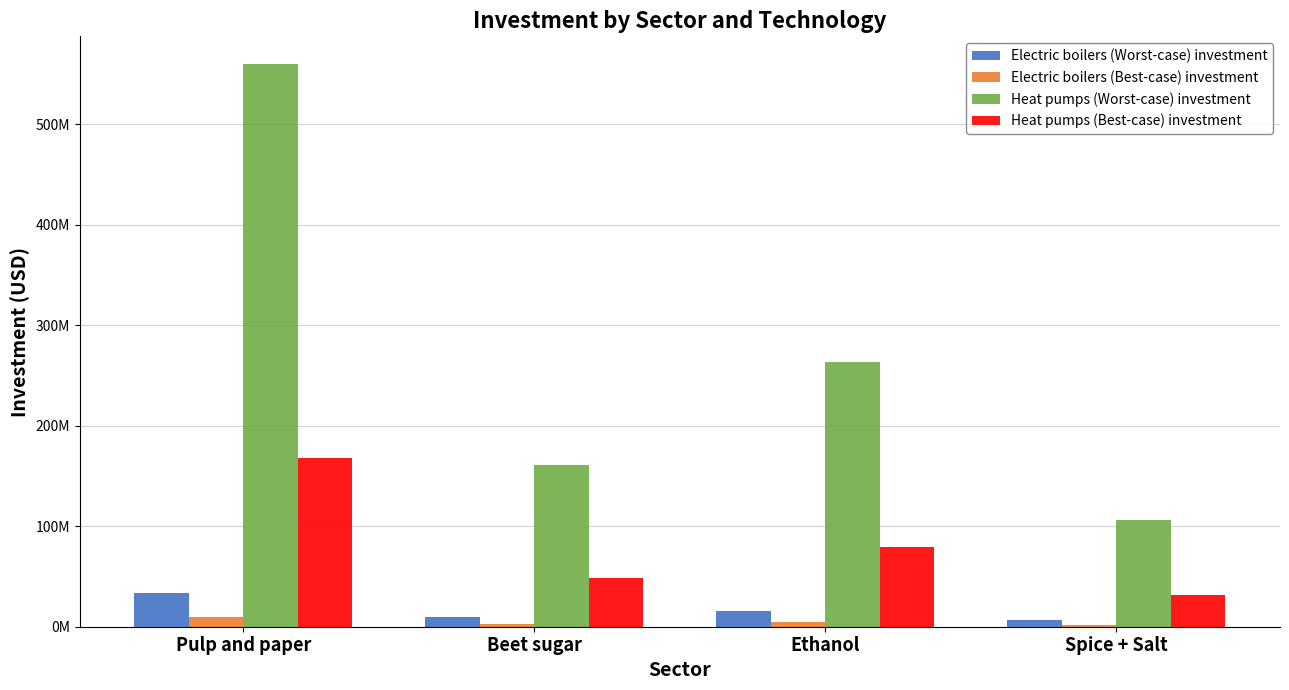

What is the value of the Heat pumps (Worst-case) investment bar at the 1st from the left?

559516417.7